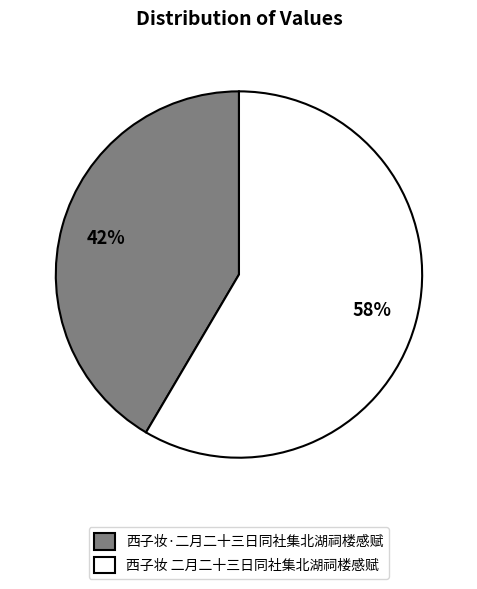

True or false: 西子妆 二月二十三日同社集北湖祠楼感赋 accounts for 58% of the total.

True